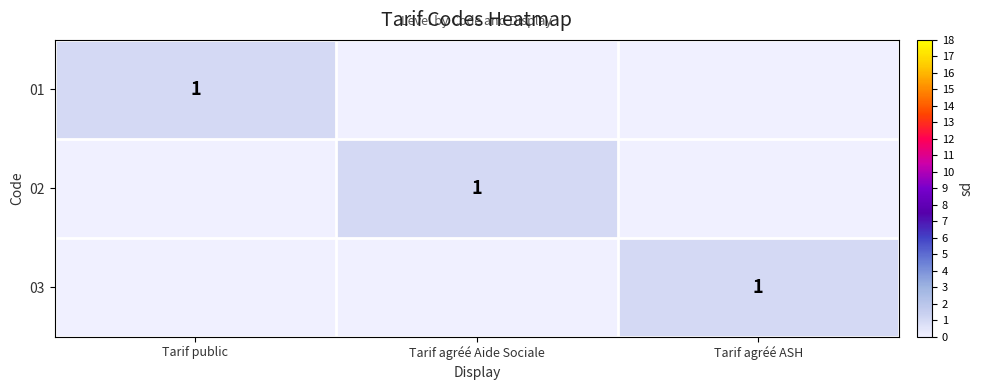

True or false: 02 has a value of 2 at Tarif agréé Aide Sociale.

False